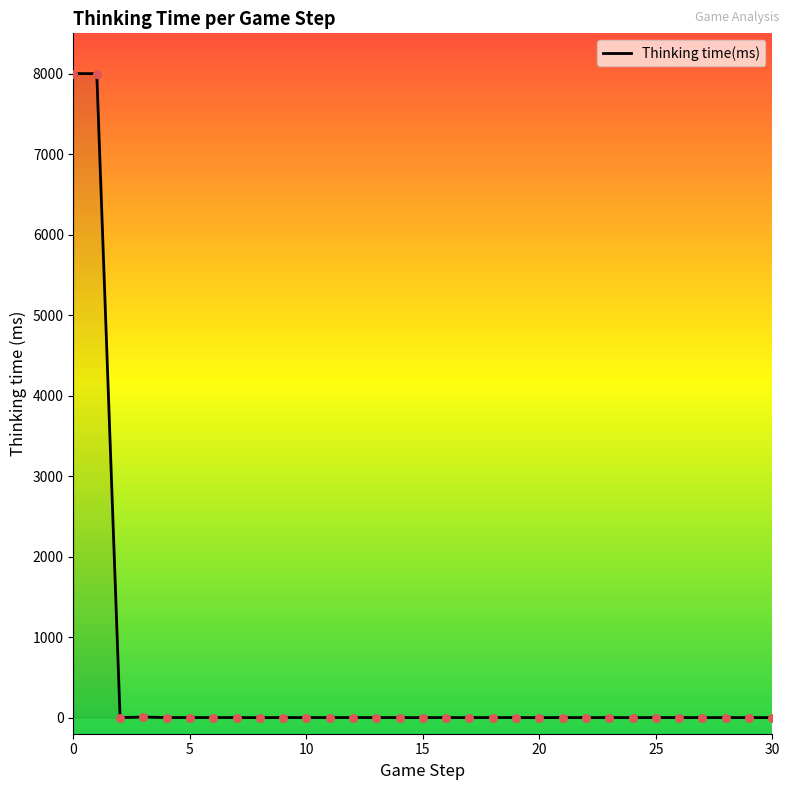

How many lines are shown in the chart?

1